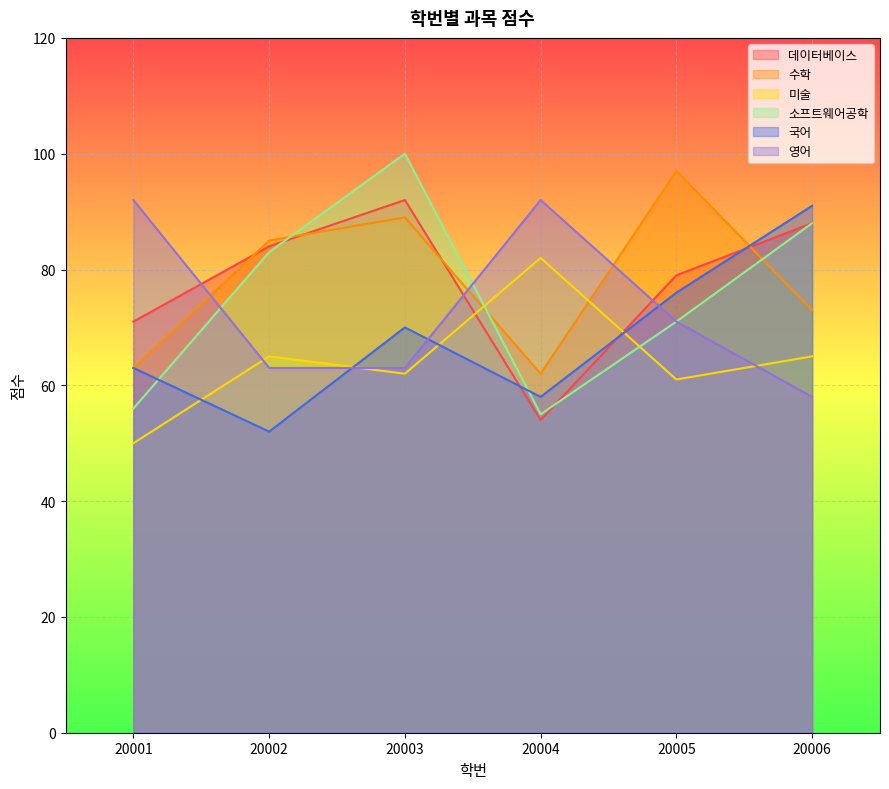

What is the minimum value shown in the chart?

50